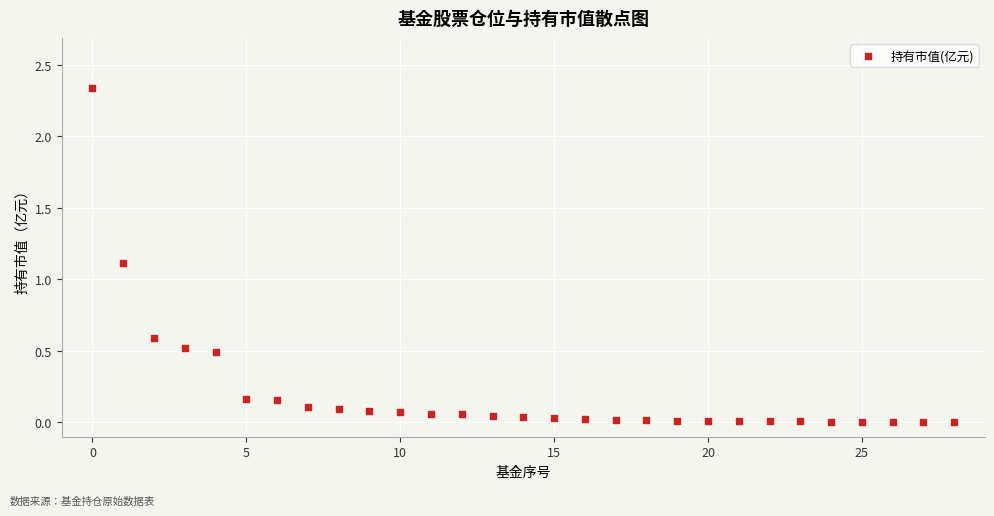

What Y value in the scatter plot is closest to 1?

1.1